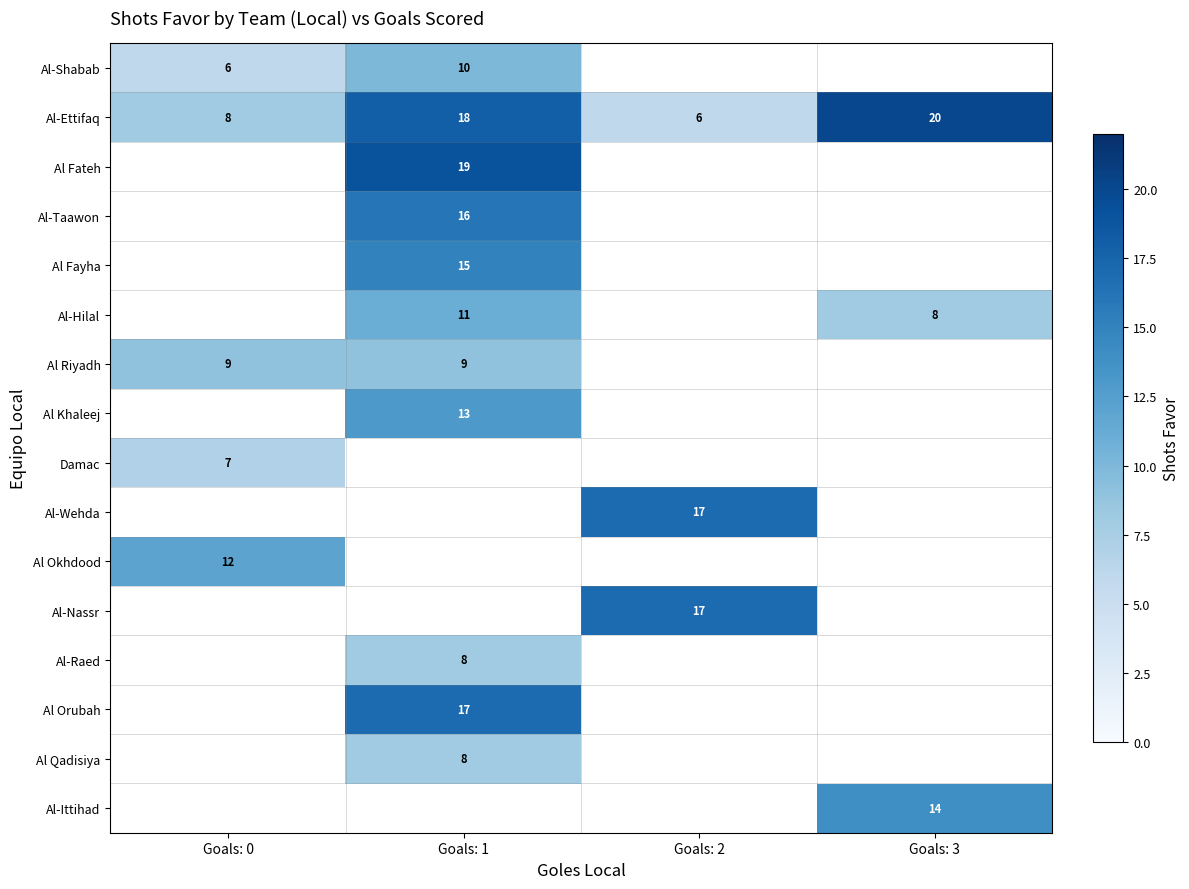

The Al-Raed series shows 13.9 at Goals: 1. True or false?

False